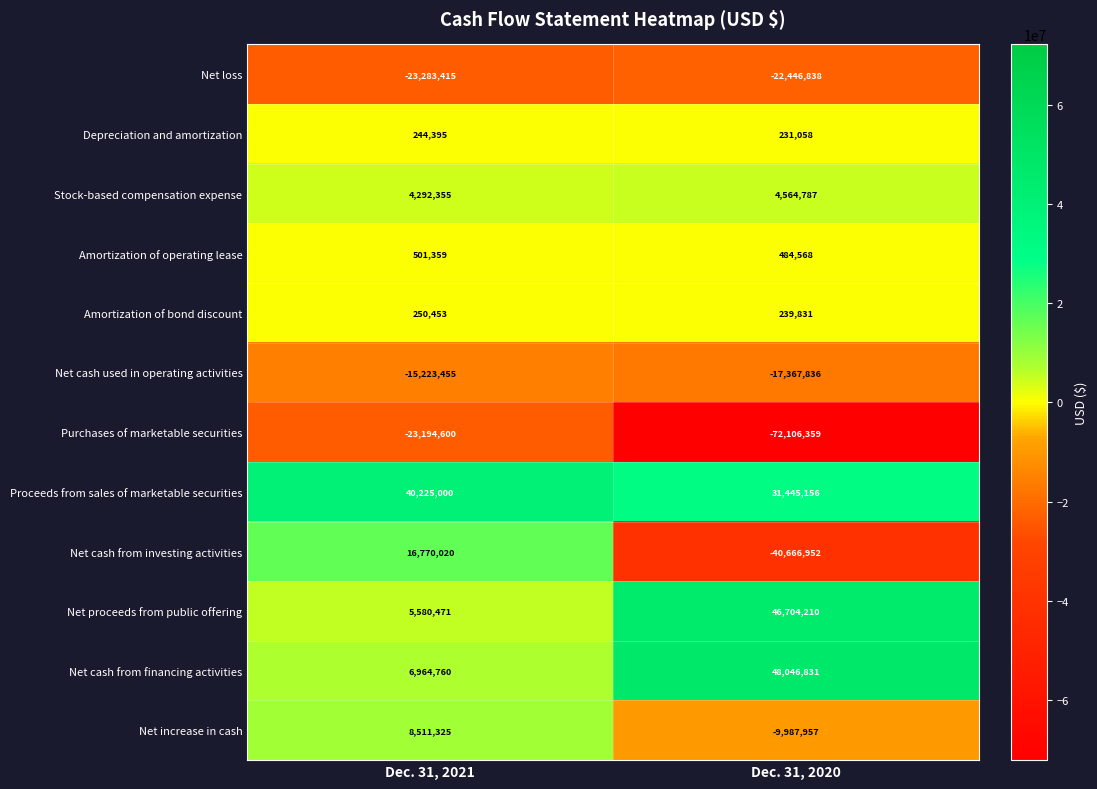

How many series are shown in this chart?

12